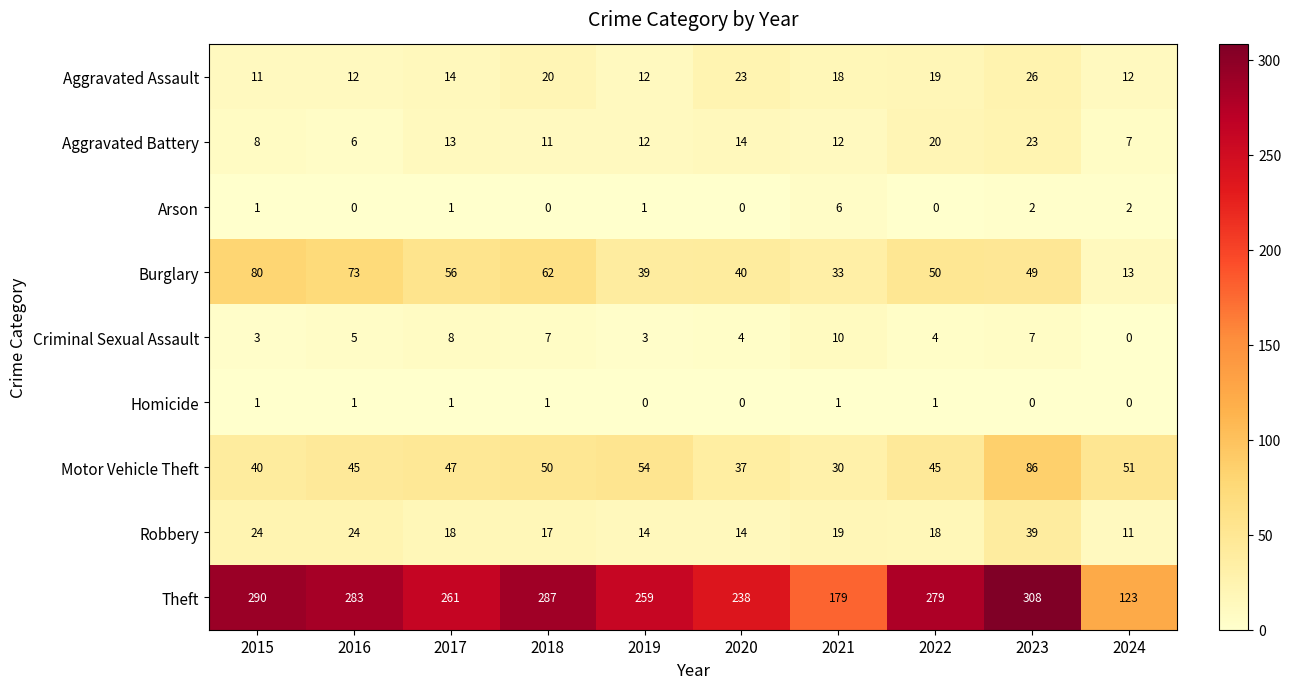

The Theft series shows 112 at 2021. True or false?

False